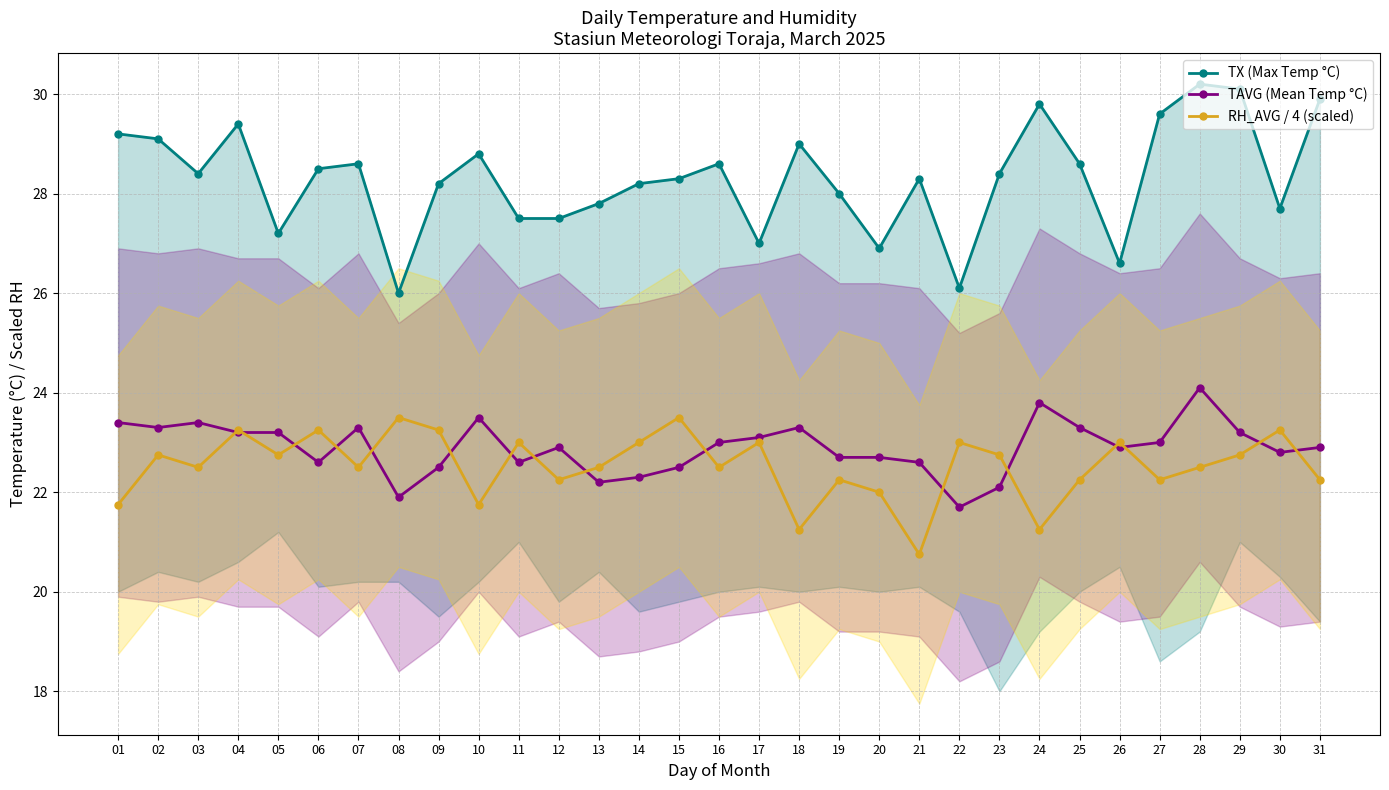

Which series has the widest spread of values?

TX (Max Temp °C)